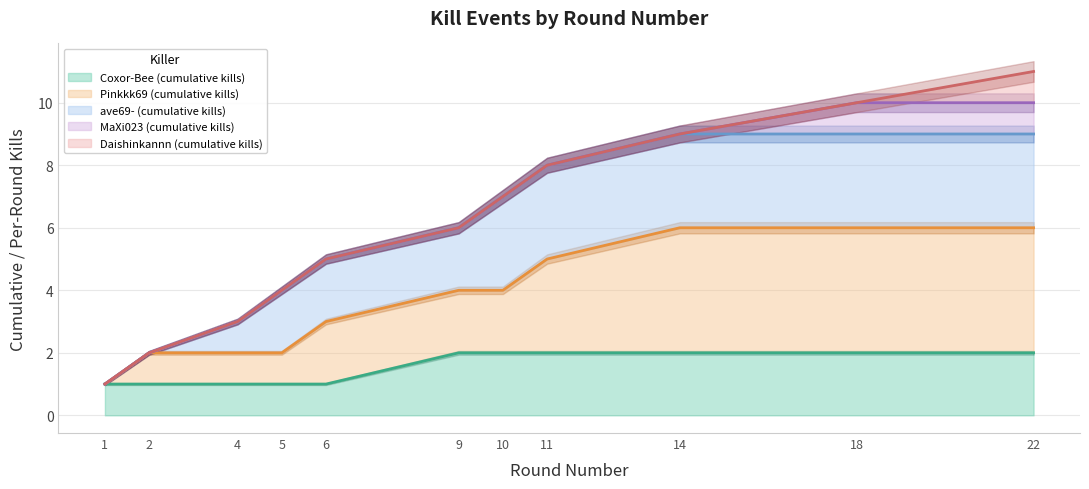

Count the values in the range 3 to 9.

7